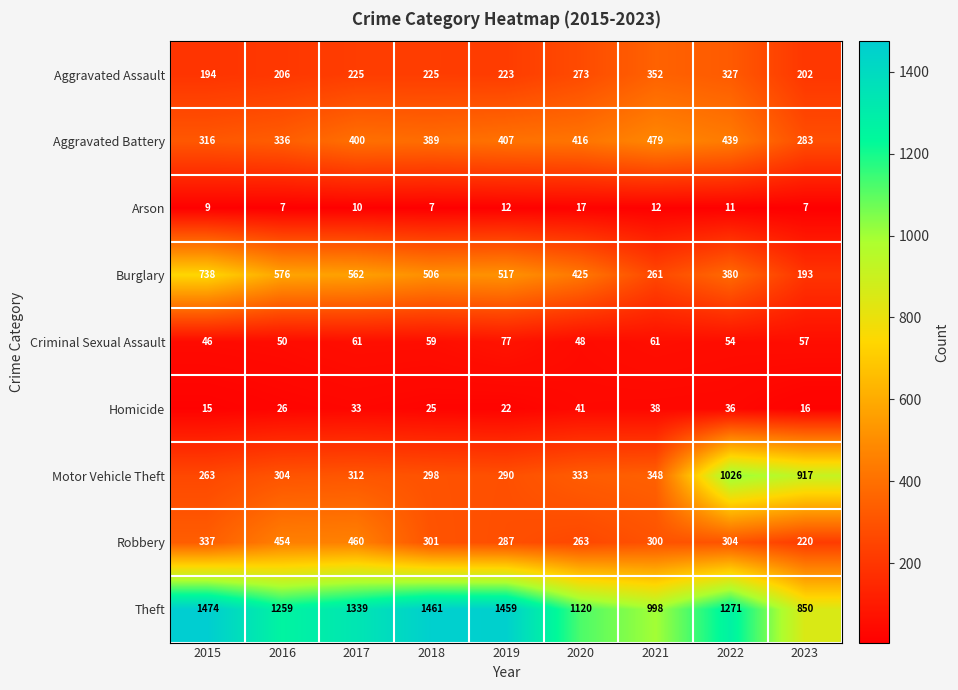

What is the difference between the highest and lowest values at 2016?

1252